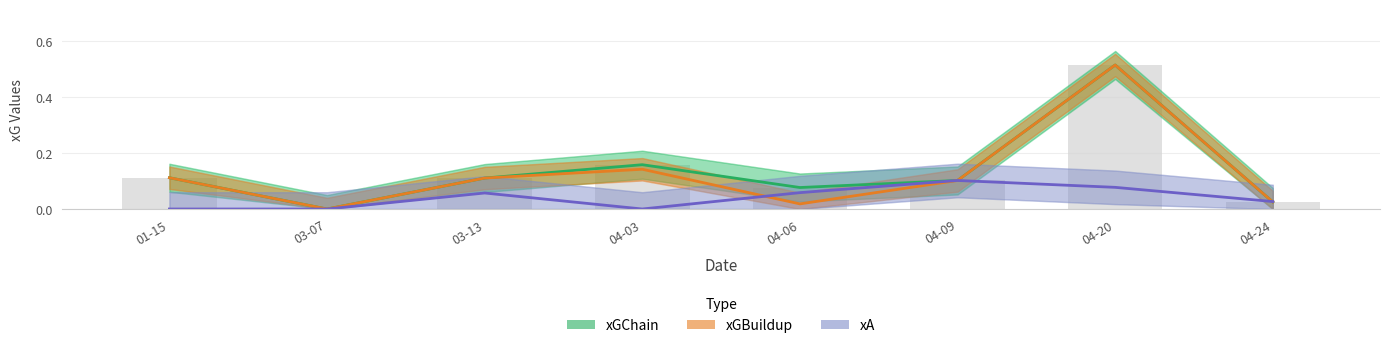

Reading left to right, extract all data points from this chart.

xGChain: 0.1	0.0	0.1	0.2	0.1	0.1	0.5	0.0
xGBuildup: 0.1	0.0	0.1	0.1	0.0	0.1	0.5	0.0
xA: 0.0	0.0	0.1	0.0	0.1	0.1	0.1	0.0